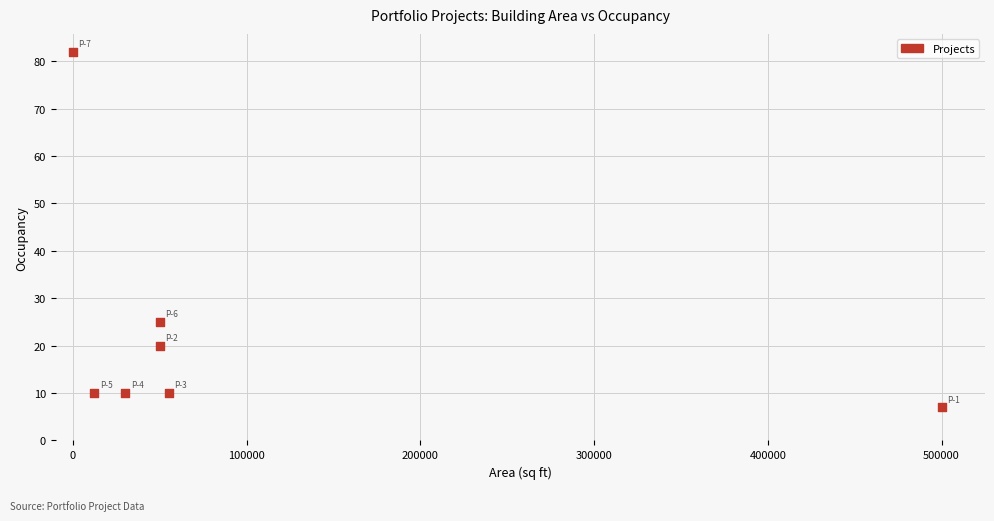

What is the average Y value?

23